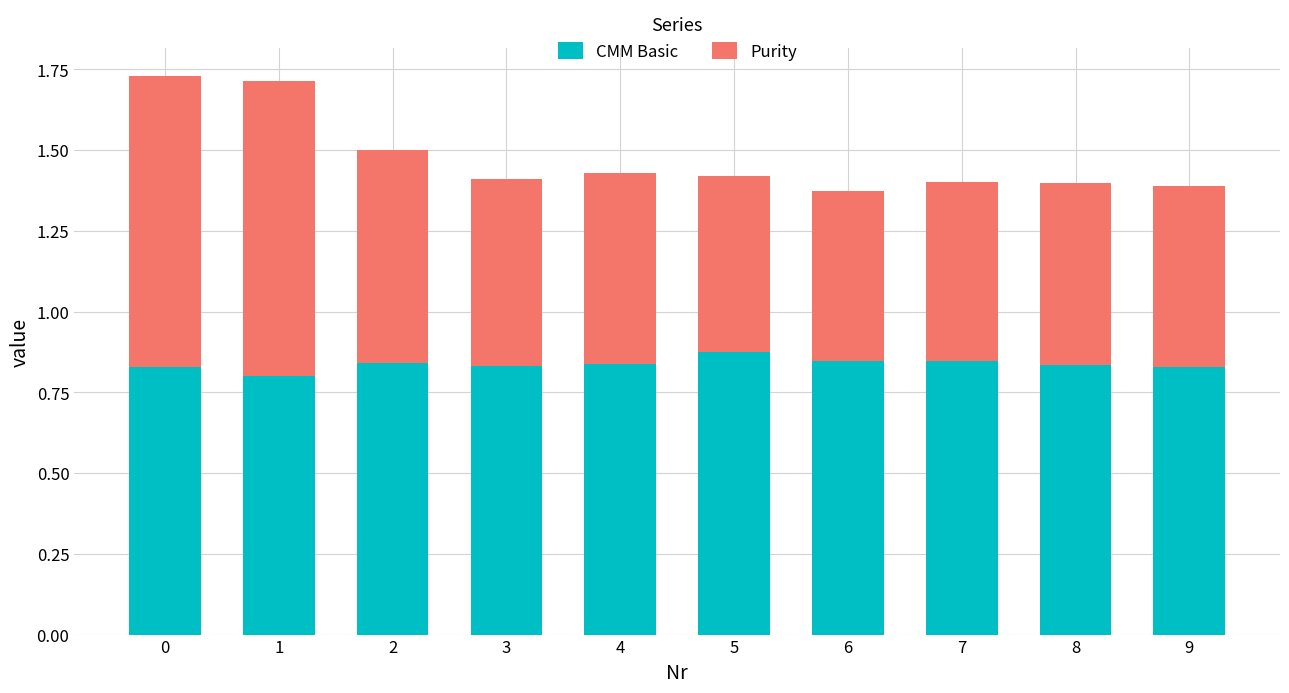

What is the total value across all series at 5?

1.4